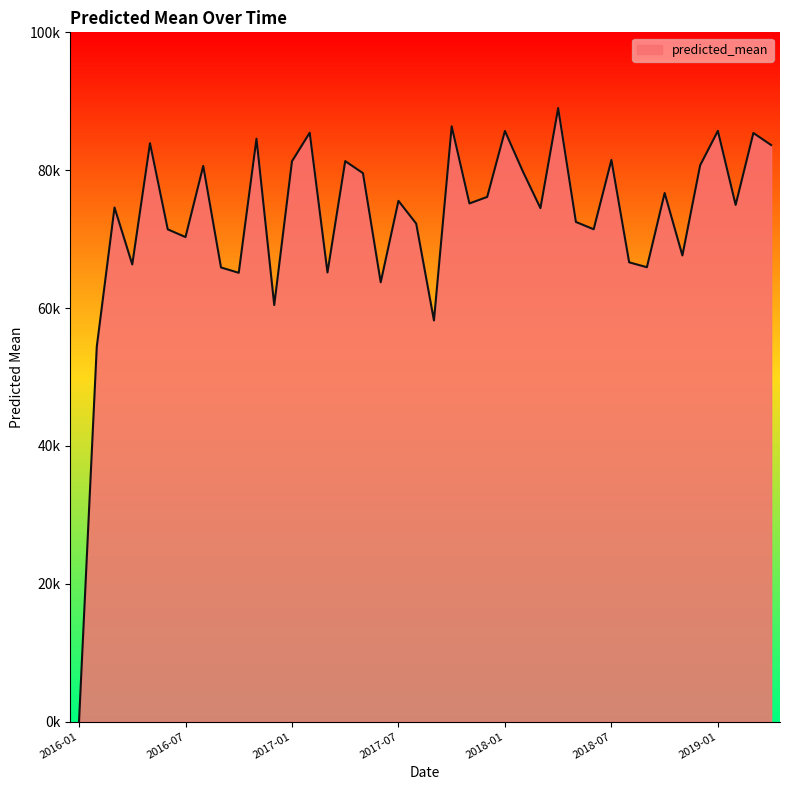

Reading left to right, transcribe all the data shown in this chart.

0.0	54387.8	74589.2	66326.2	83915.5	71415.8	70300.3	80617.5	65887.6	65115.3	84565.1	60438.6	81292.2	85435.4	65167.1	81318.2	79568.5	63739.1	75550.6	72250.8	58203.0	86367.2	75175.8	76121.9	85693.4	79875.2	74496.3	89006.3	72490.8	71431.9	81487.2	66633.5	65923.1	76689.7	67631.3	80706.2	85701.7	74965.0	85400.2	83649.3